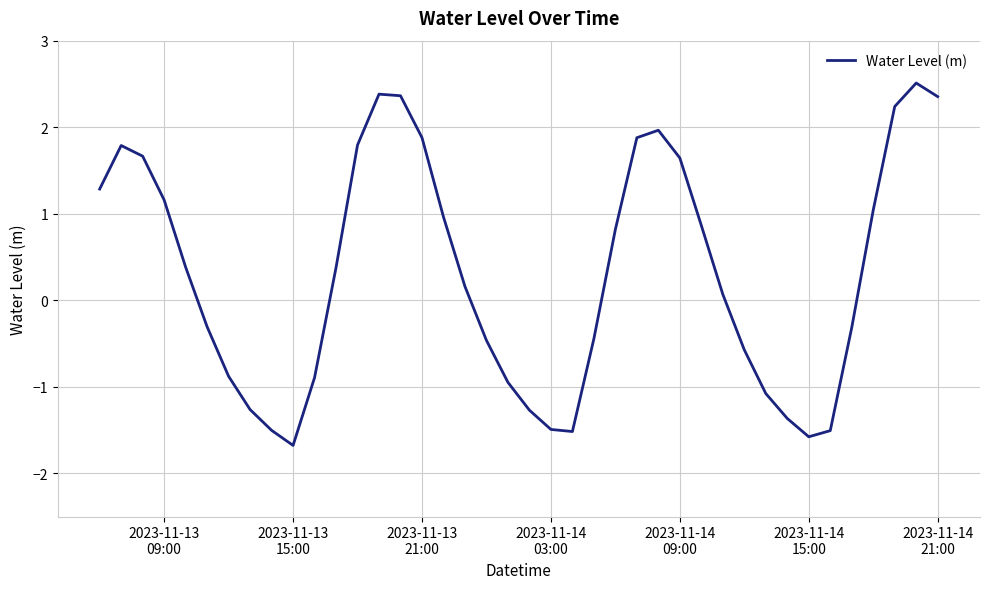

What is the difference between the maximum and minimum values?

4.2